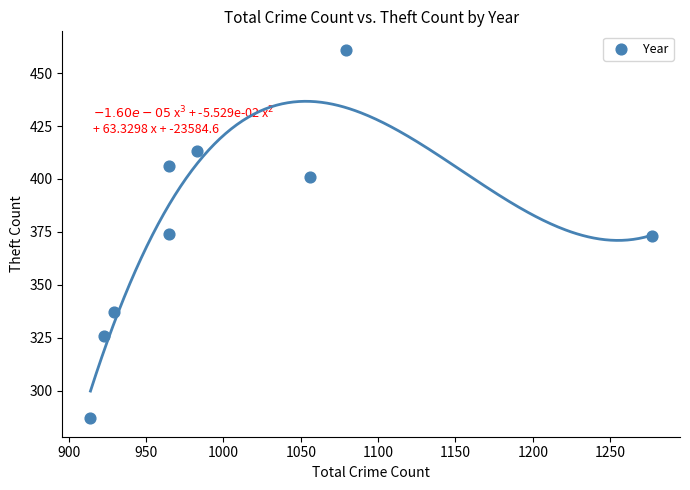

What is the range of X values (max minus min)?

363